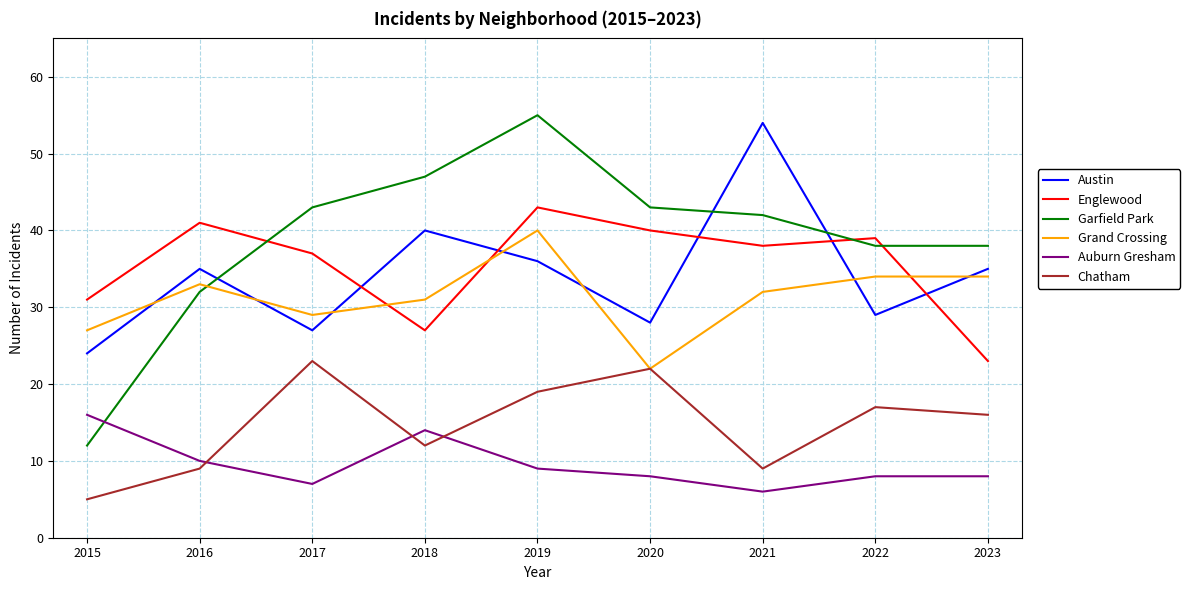

Where is Englewood nearest to the value 33?

2015